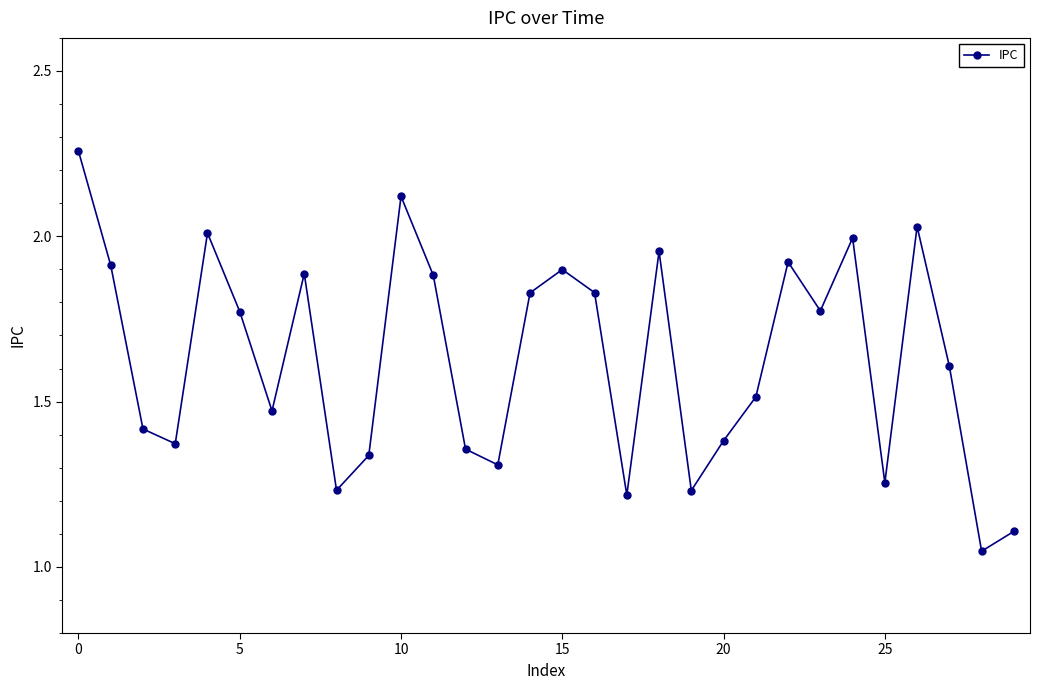

What is the average value?

1.6